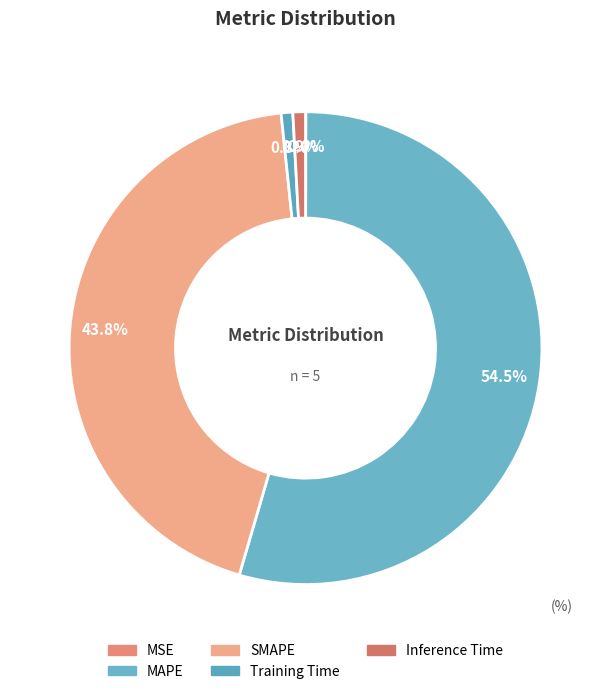

Is there a majority slice in this chart?

Yes